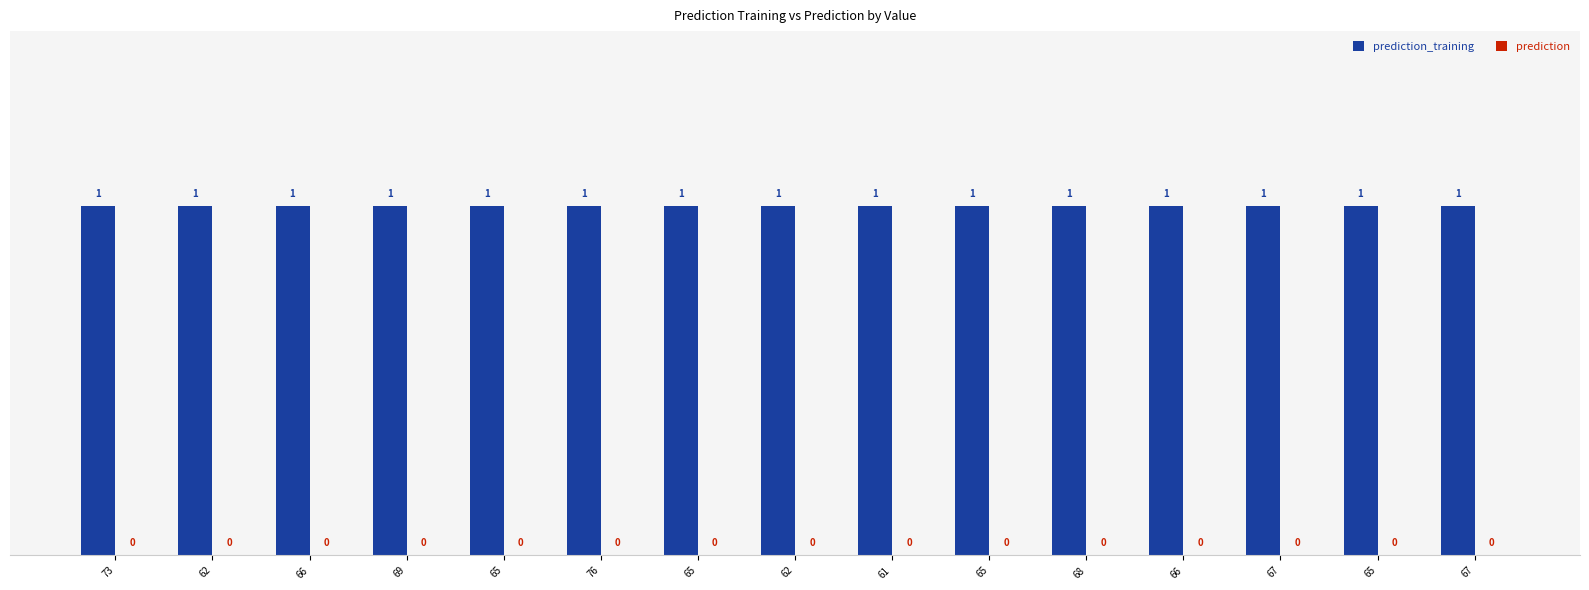

What are all the series names shown in the legend?

prediction_training, prediction